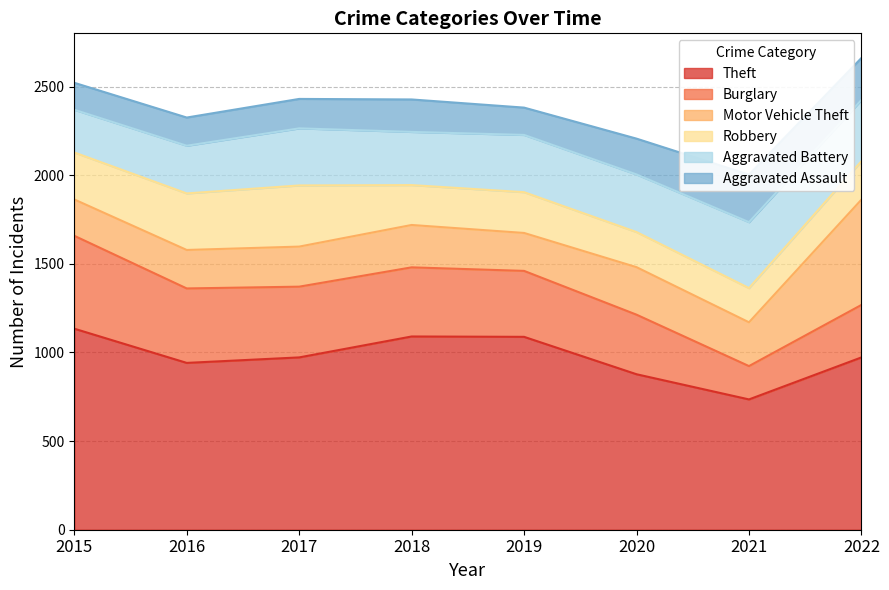

At which category does Motor Vehicle Theft reach its first local valley?

2019